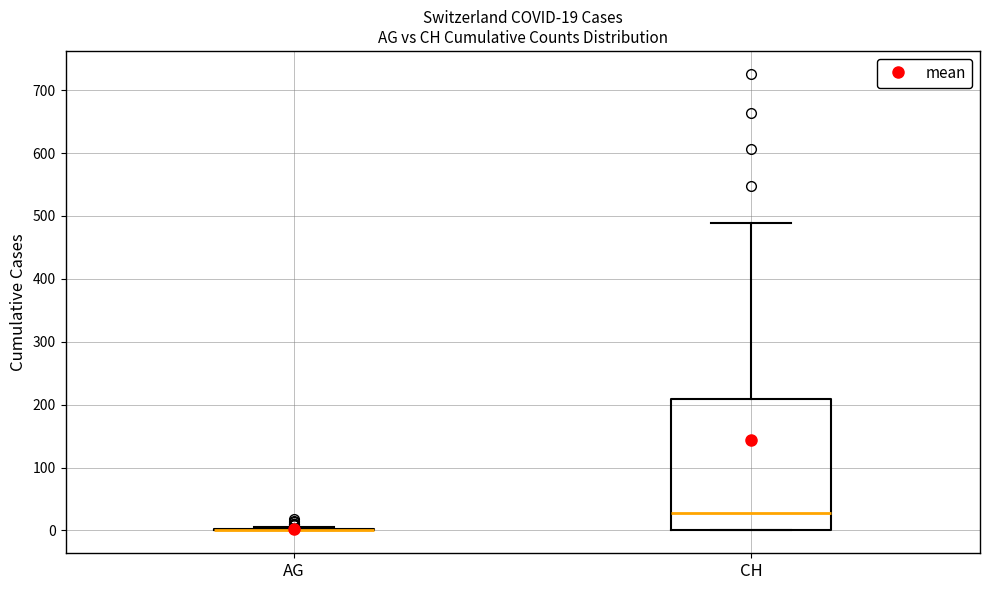

Comparing the boxes themselves (not the whiskers), which one is the tallest?

CH